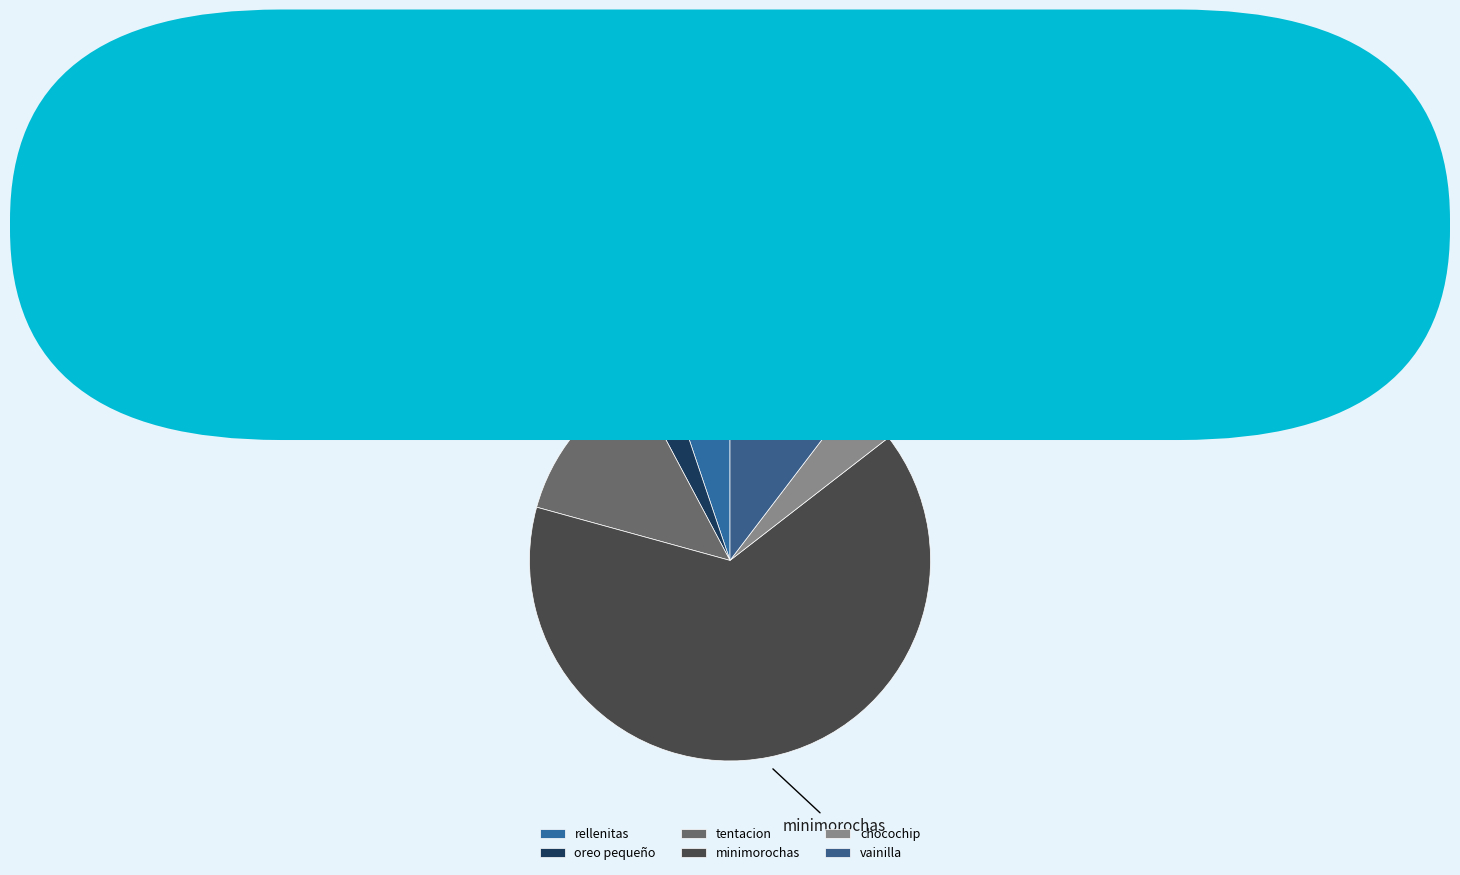

What is the largest slice in the pie chart?

minimorochas